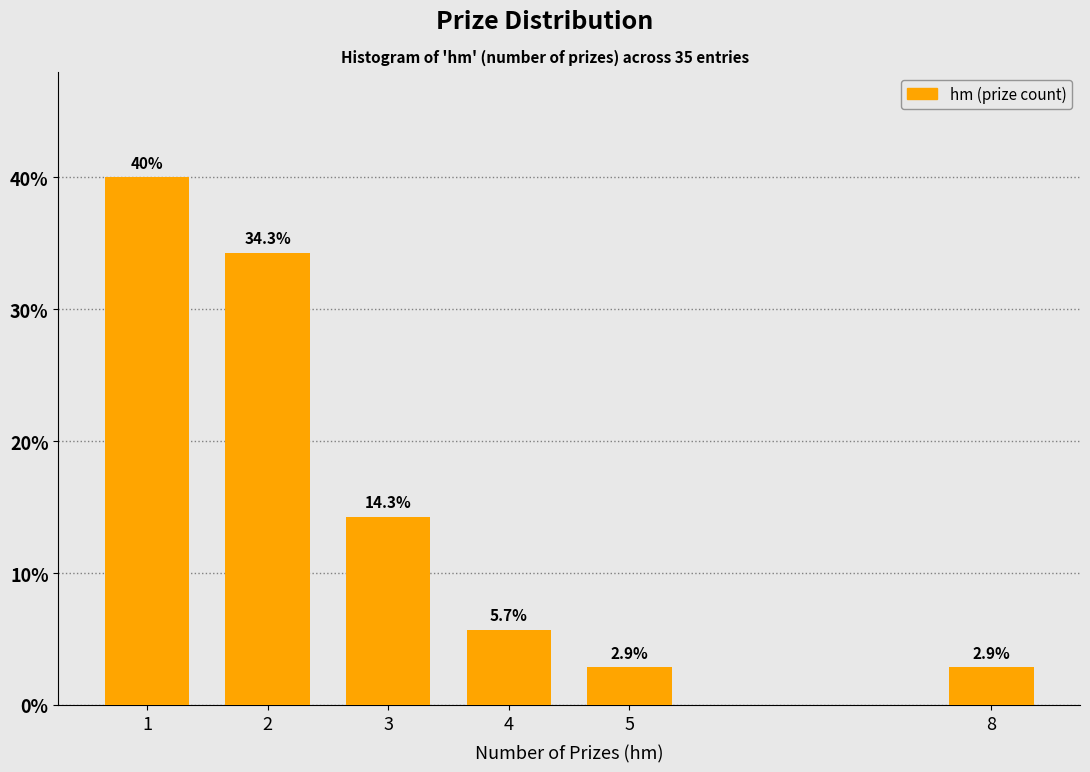

Reading left to right, extract all data points from this chart.

1=40.0	2=34.3	3=14.3	4=5.7	5=2.9	8=2.9